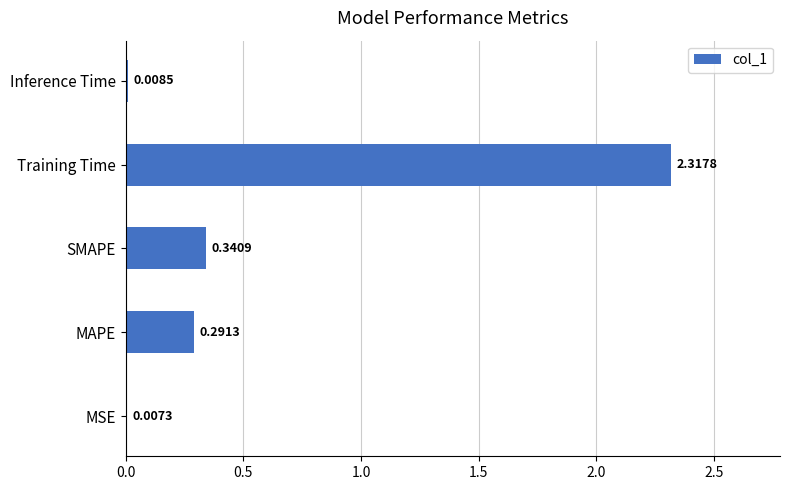

How many categories are shown in the chart?

5